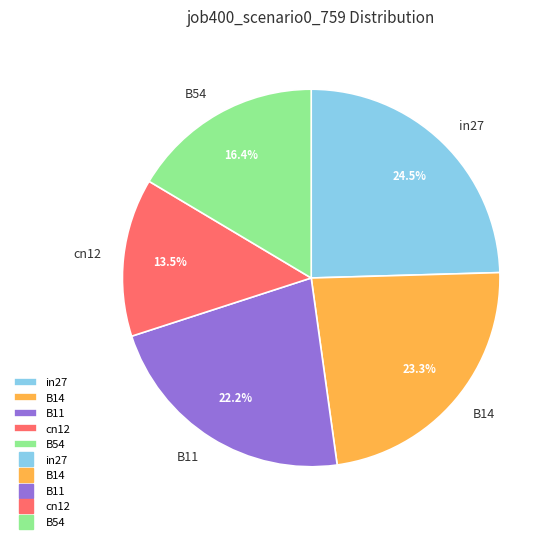

To the nearest percent, what is the combined percentage of in27 and cn12?

38%